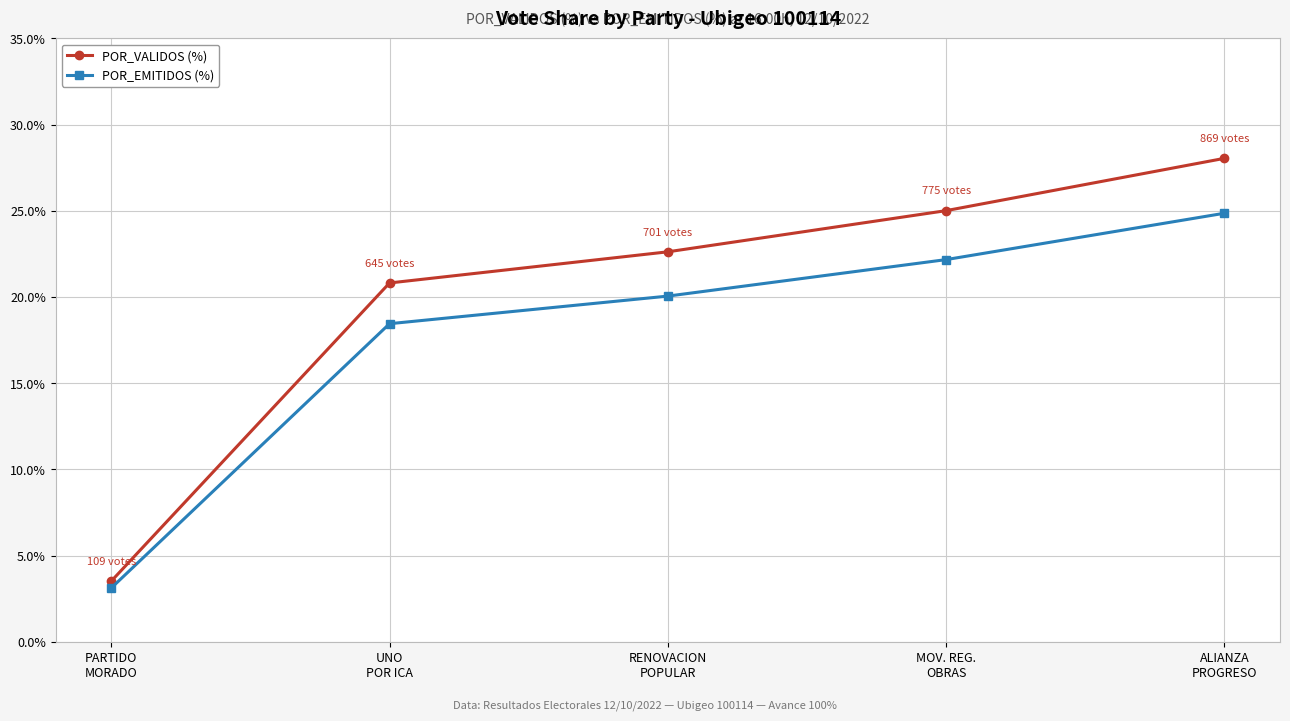

What is the label of the 2nd point from the right?

MOV. REG.
OBRAS